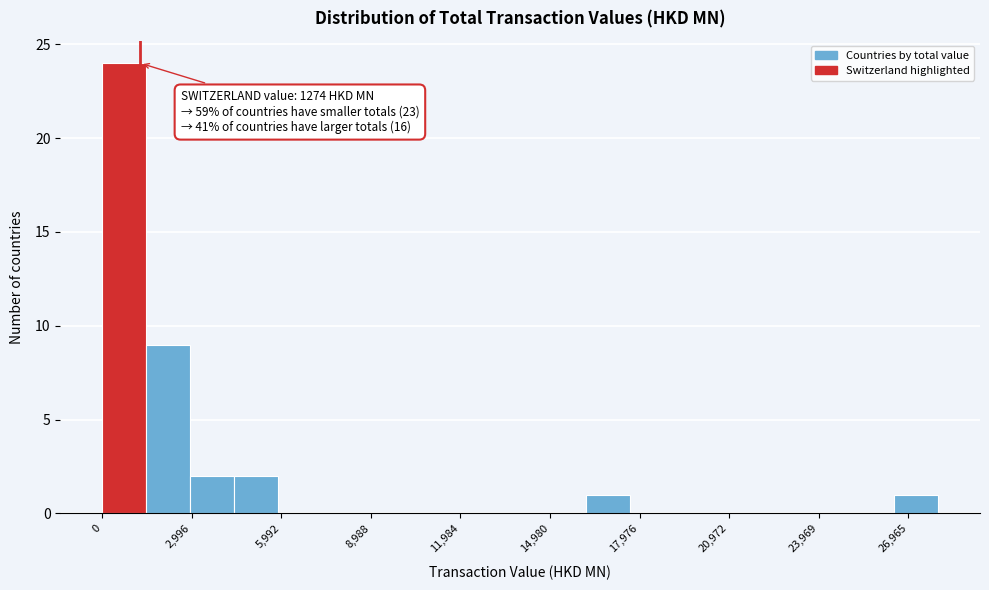

Read against the x-axis, roughly where is the centre of the tallest bar?

500